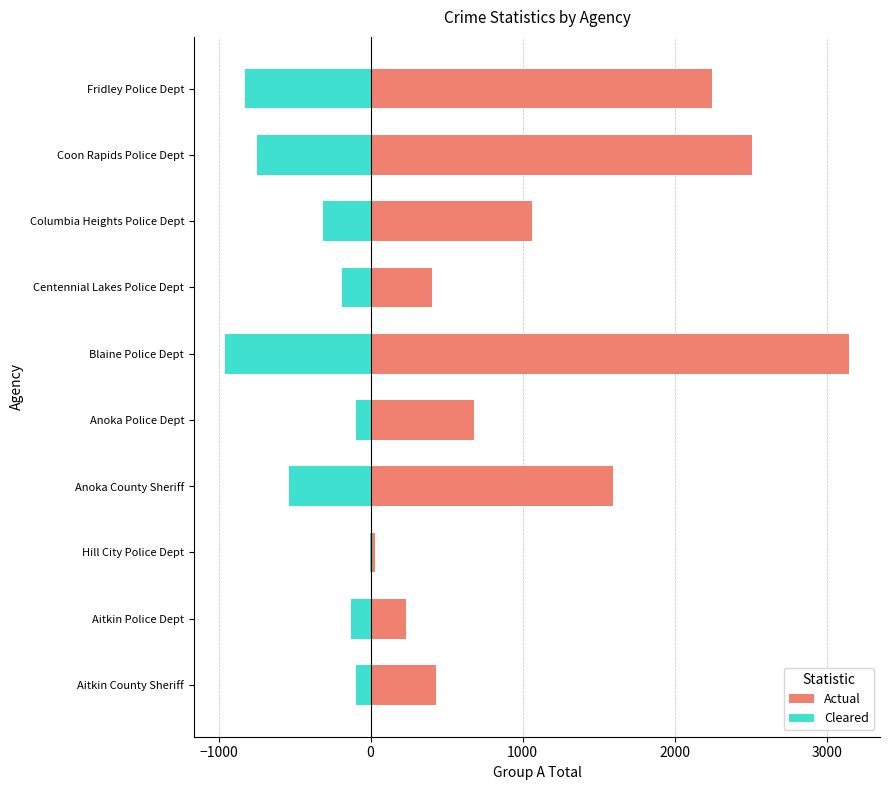

Which series has the largest range (max minus min)?

Actual